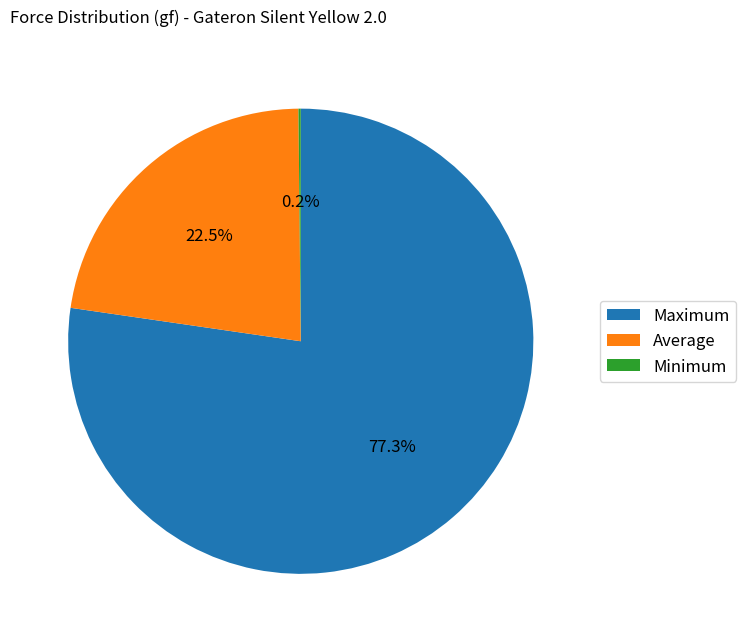

Which category has the biggest portion of the pie?

Maximum